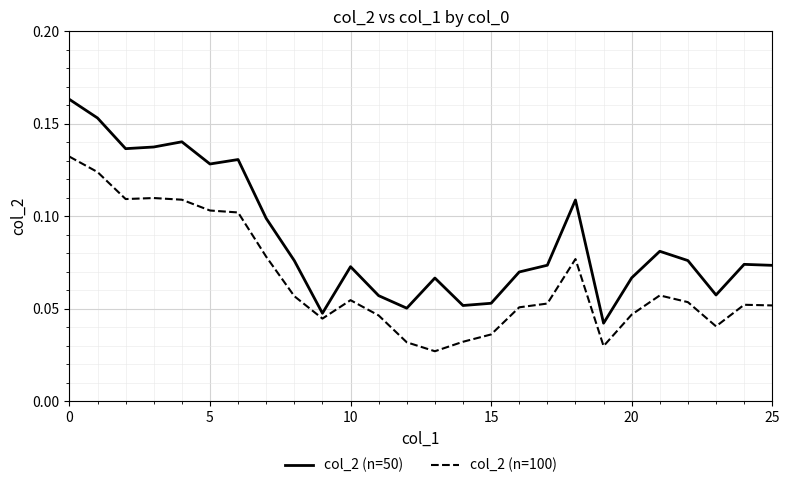

Which series has the largest range (max minus min)?

col_2 (n=50)